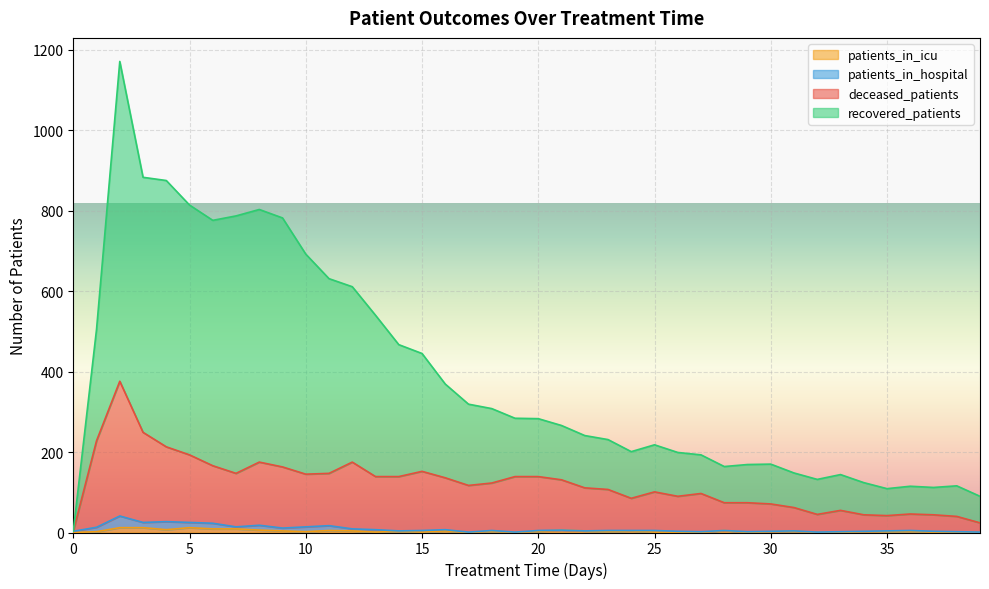

Is the value of recovered_patients at 15 greater than the value of patients_in_icu at 7?

Yes